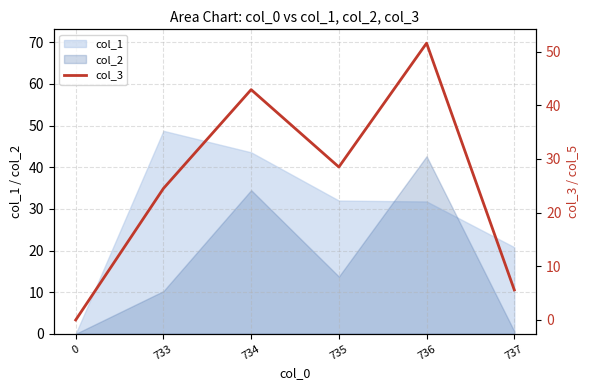

Count the number of values greater than 28.

3